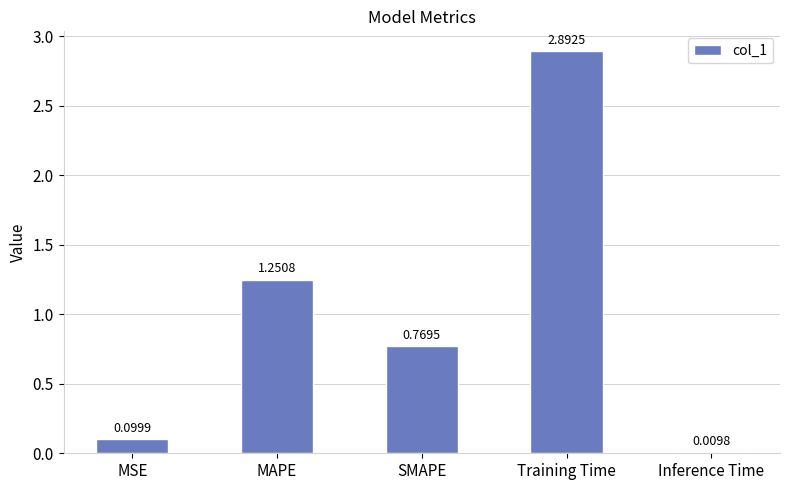

Does the chart contain stacked bars?

No